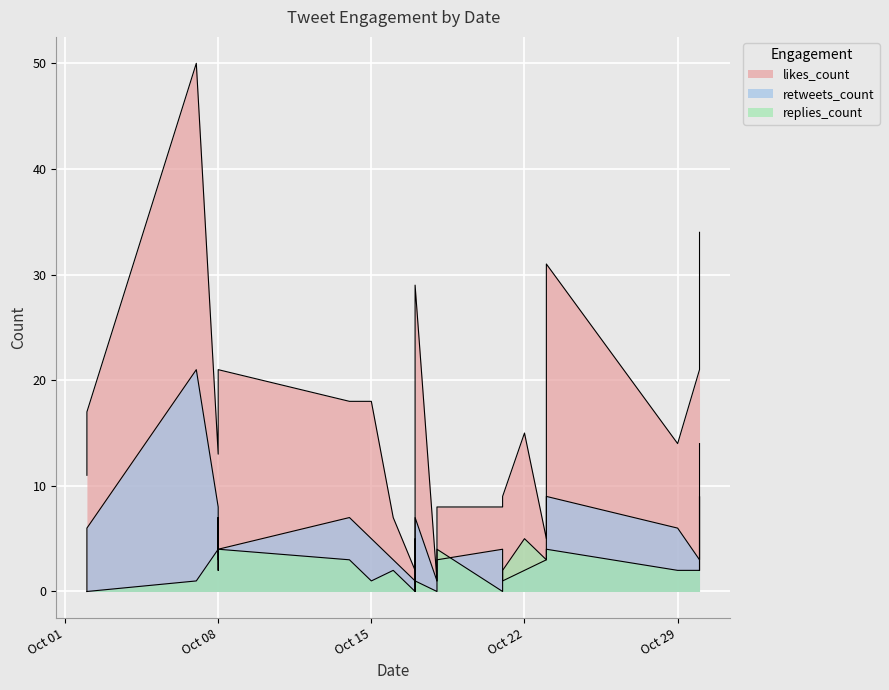

List the series in order of their peak value, highest first.

likes_count, retweets_count, replies_count